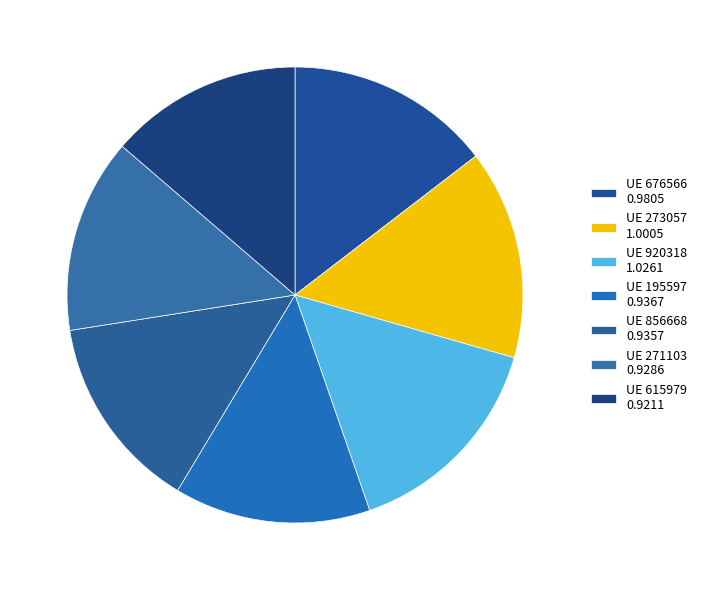

How many segments does this pie chart have?

7